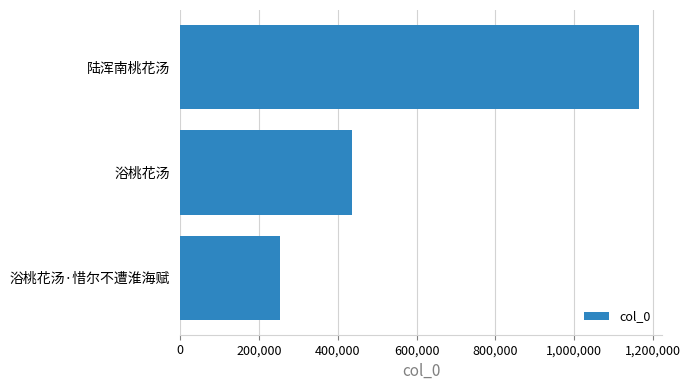

What is the label of the 3rd bar from the top?

浴桃花汤·惜尔不遭淮海赋